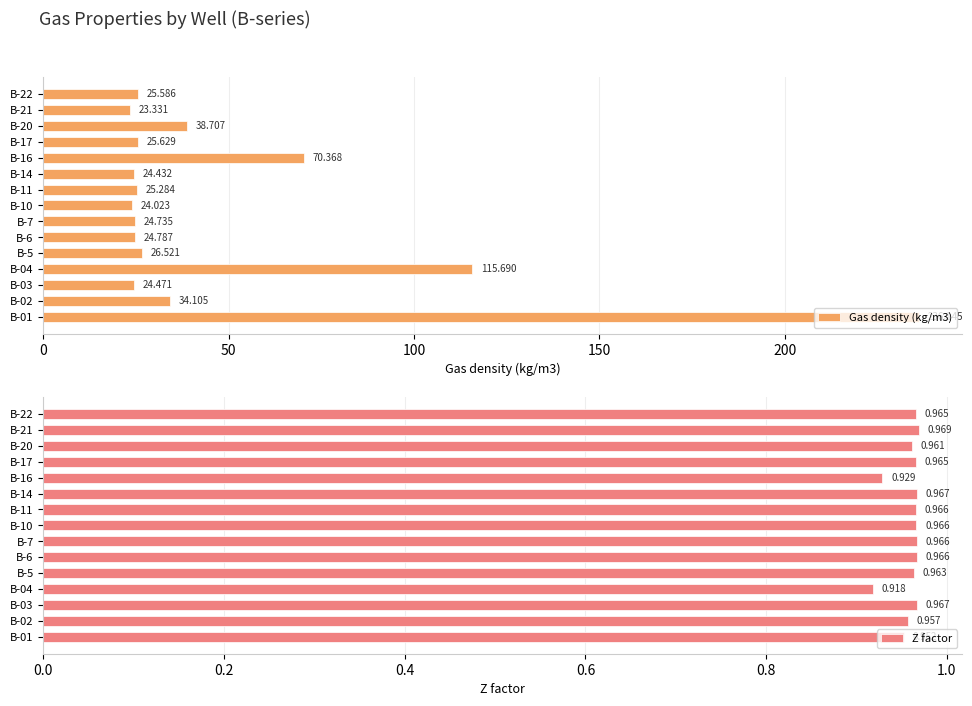

What is the value of the Z factor bar at the 13th from the left?

1.0